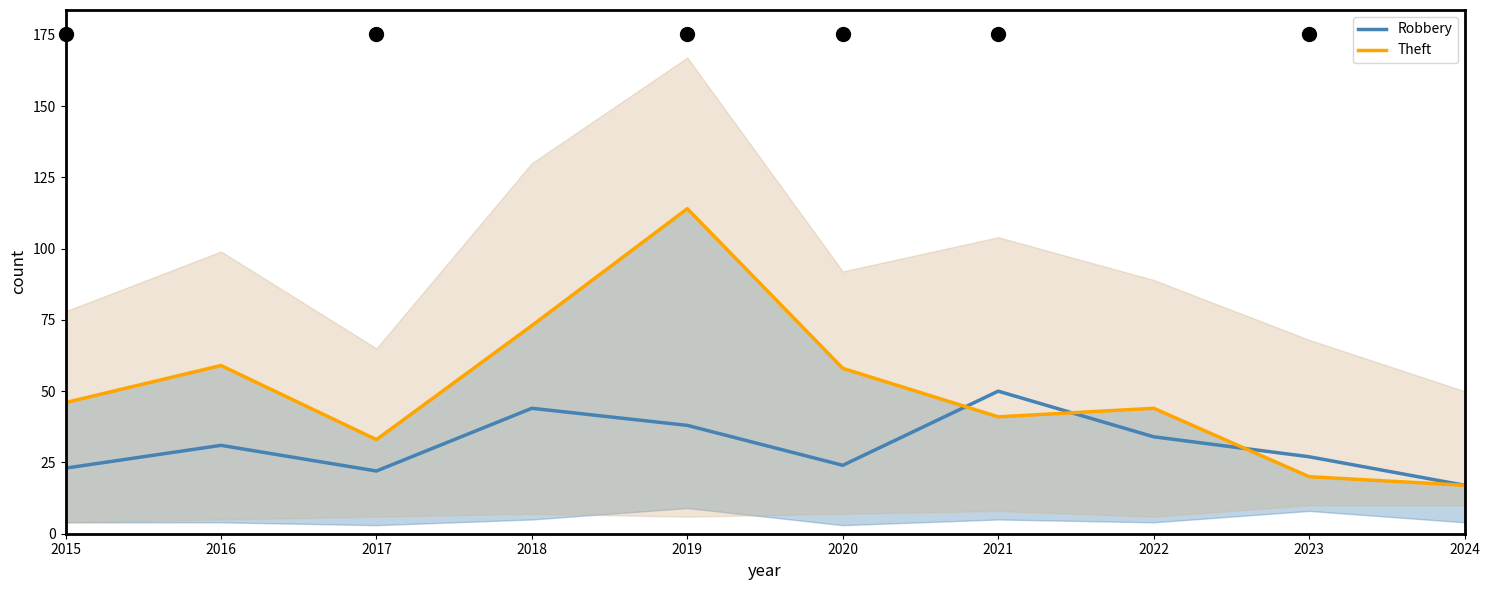

How many lines are shown in the chart?

2